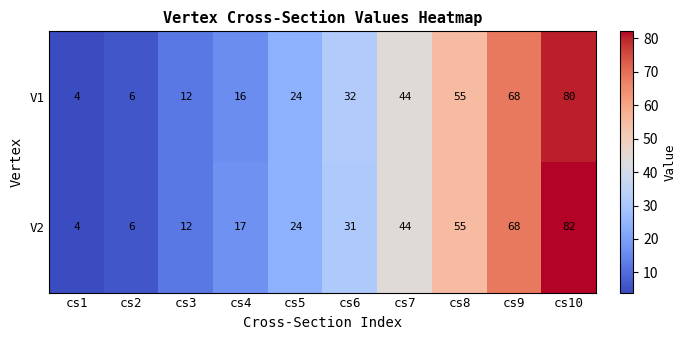

Rank the series by their maximum value, from highest to lowest.

V2, V1